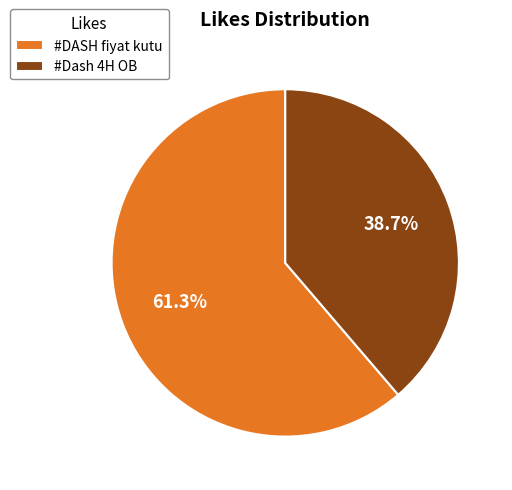

Does #DASH fiyat kutu represent more than half of the total?

Yes